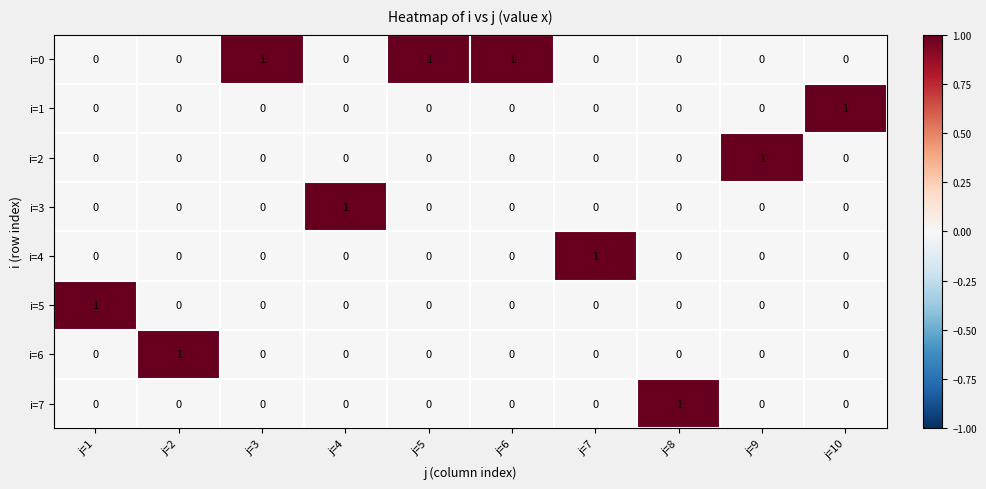

True or false: i=6 has a value of 0 at j=5.

True